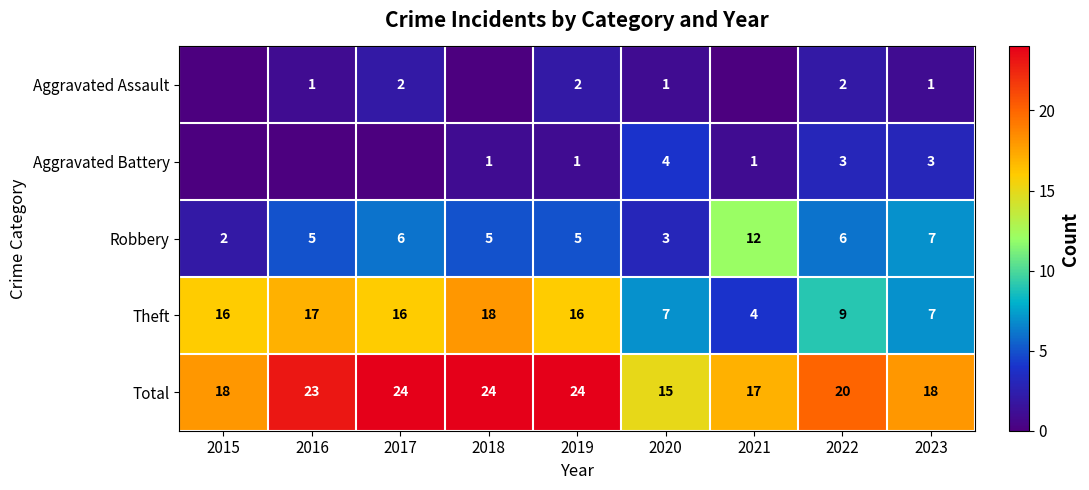

How many data points in Robbery are less than 5?

2